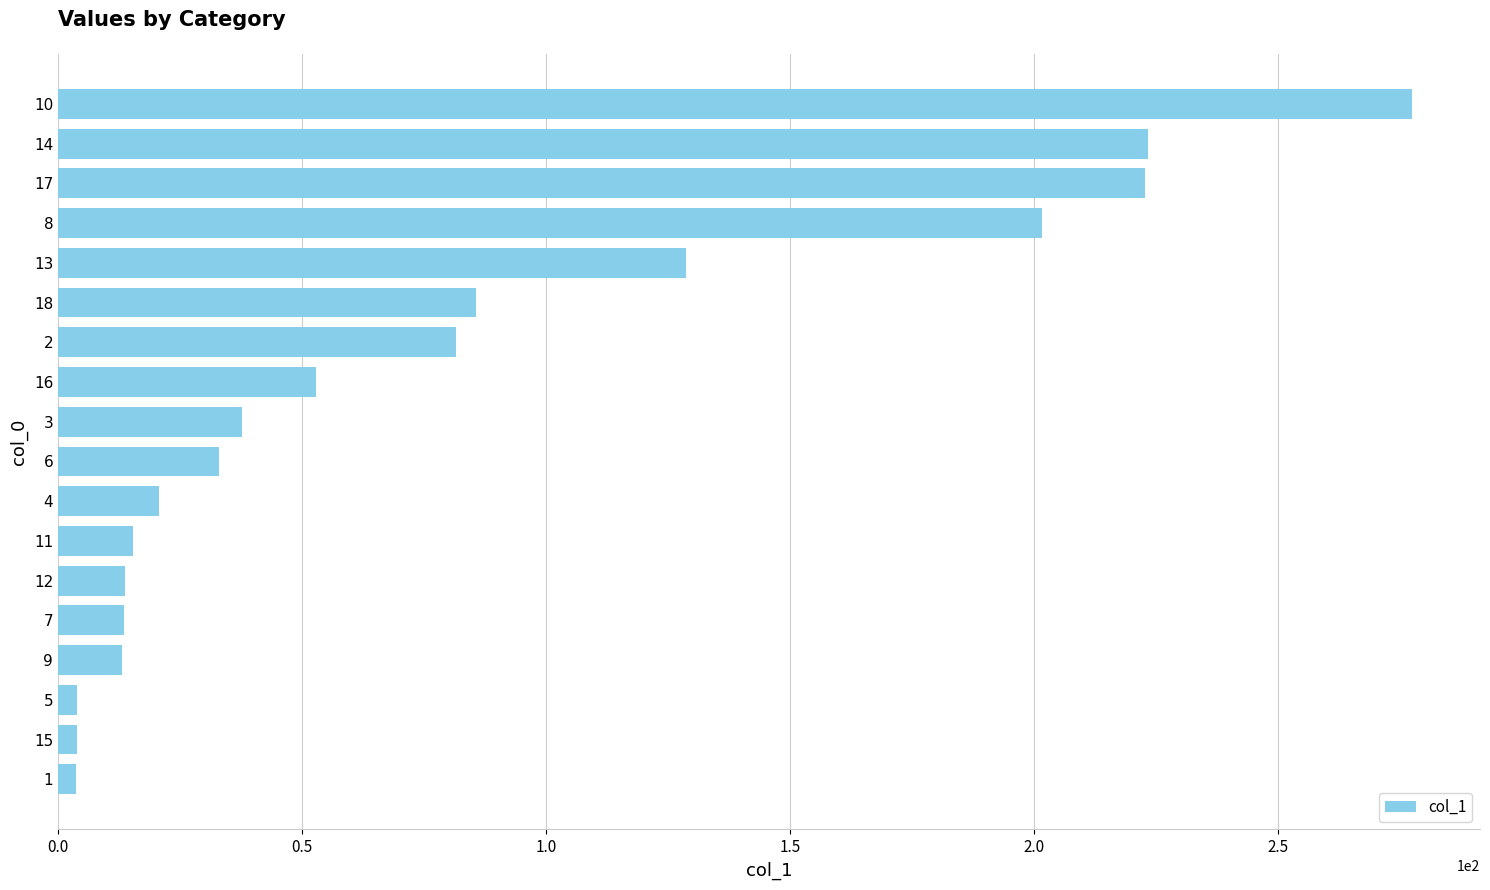

Which category has the highest value across all series?

10